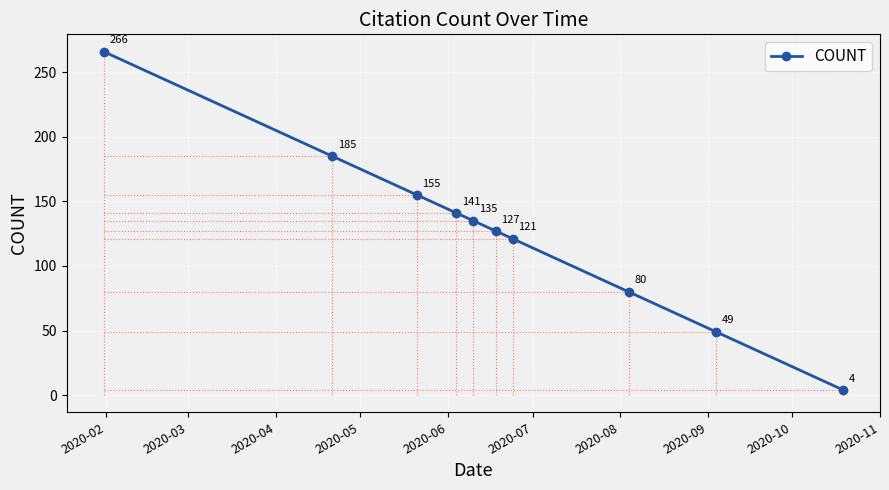

What is the smallest value displayed?

4